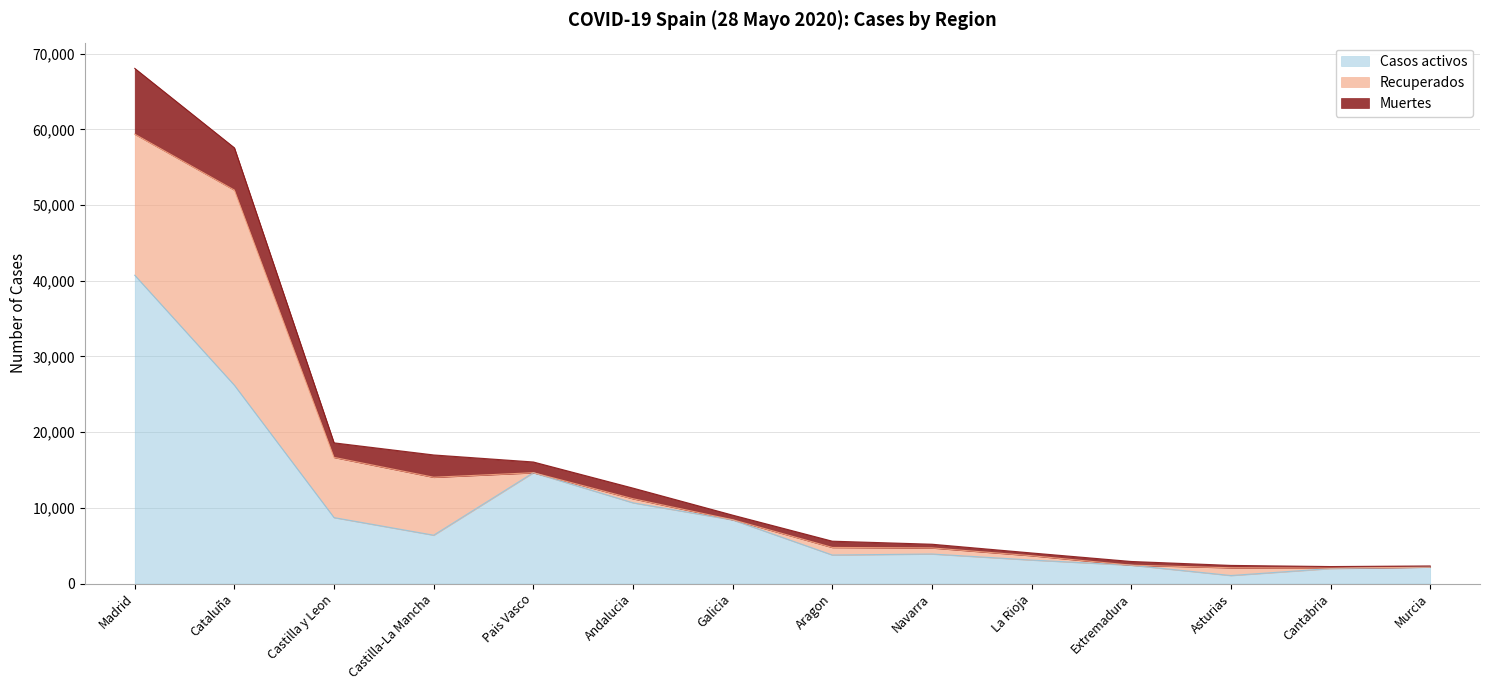

What is the value of the Casos activos point at the 10th from the left?

3107